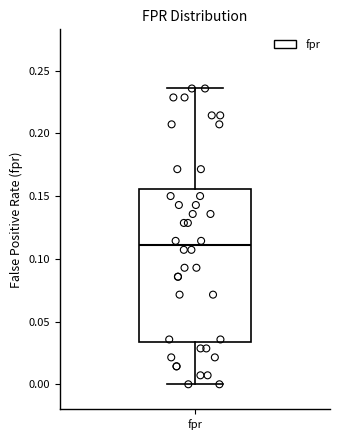

Where does the lower whisker of the box for fpr end on the y-axis? The values are not printed on the chart, so give them approximately, as read against the axis.

0.000